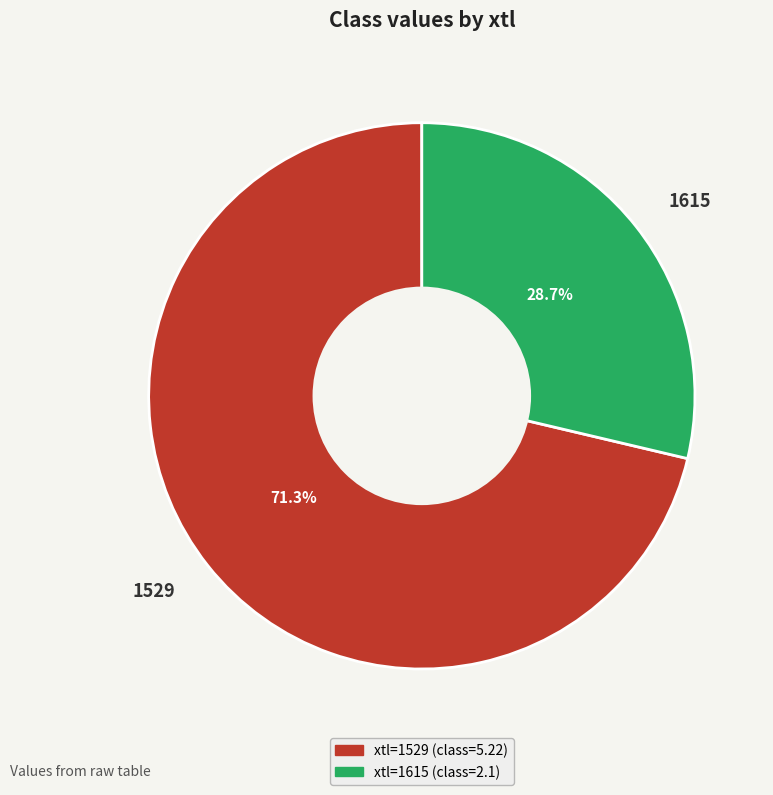

What percentage is NOT represented by 1529?

28.7%